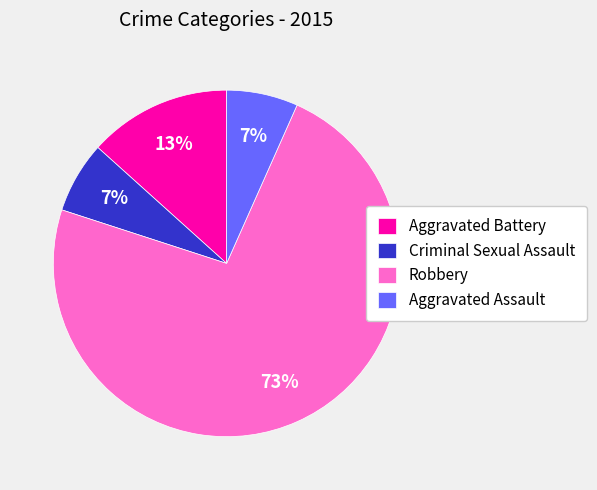

To the nearest percent, what portion does Aggravated Assault represent?

7%